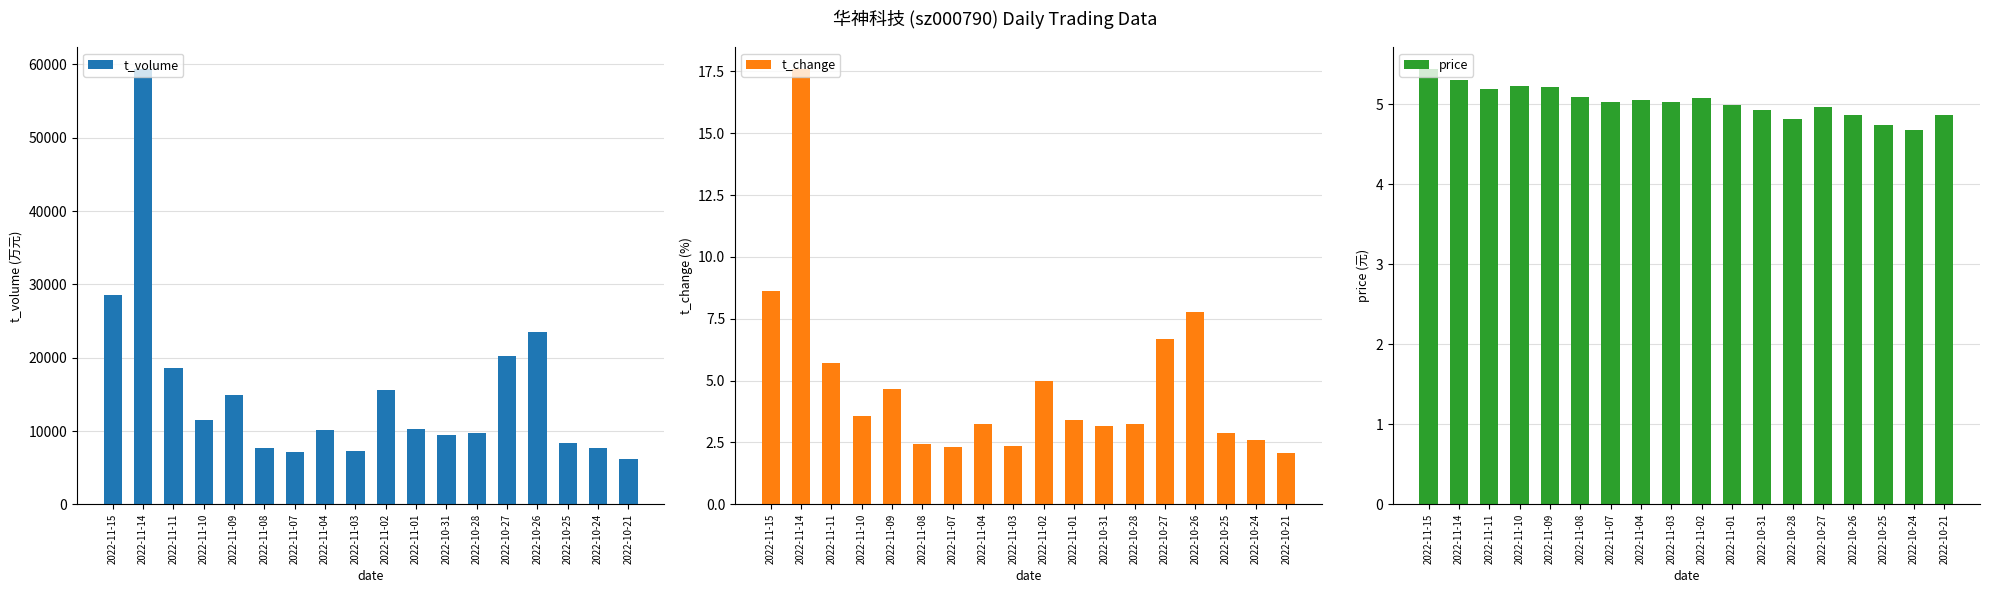

Which series has the largest total across all categories?

t_volume